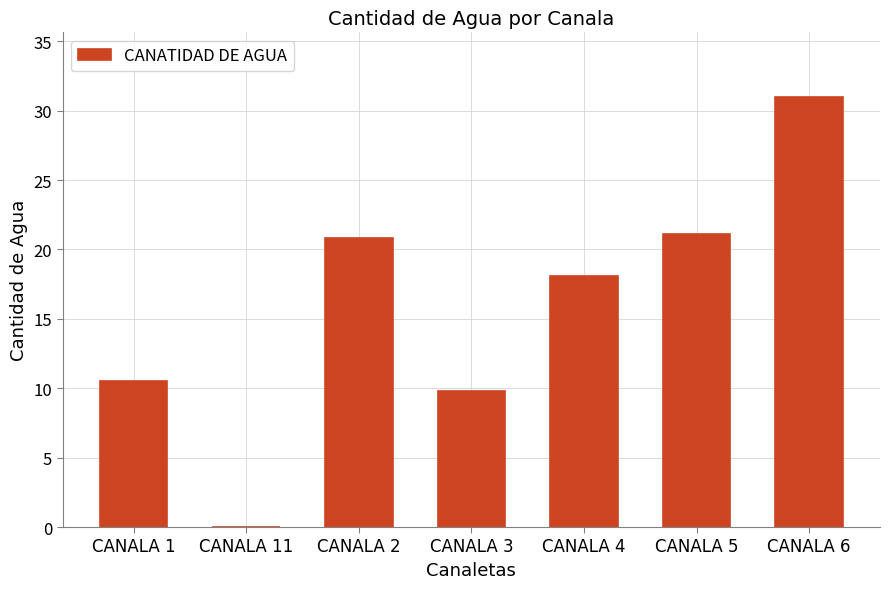

What value does the data have at CANALA 6?

31.0